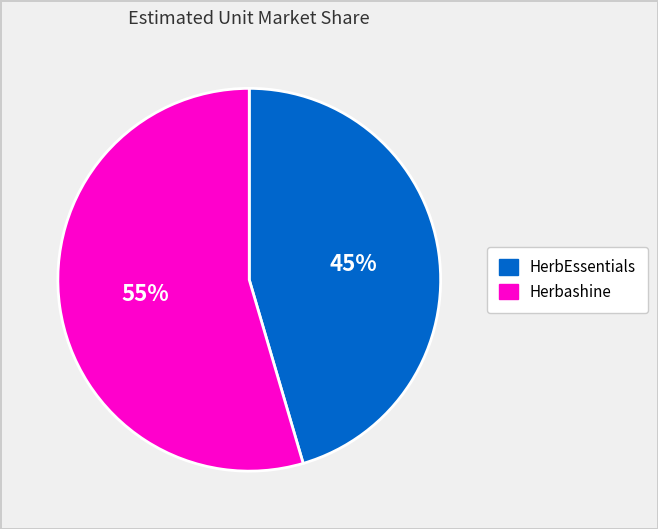

Is it true that Herbashine is 45% of the pie?

False